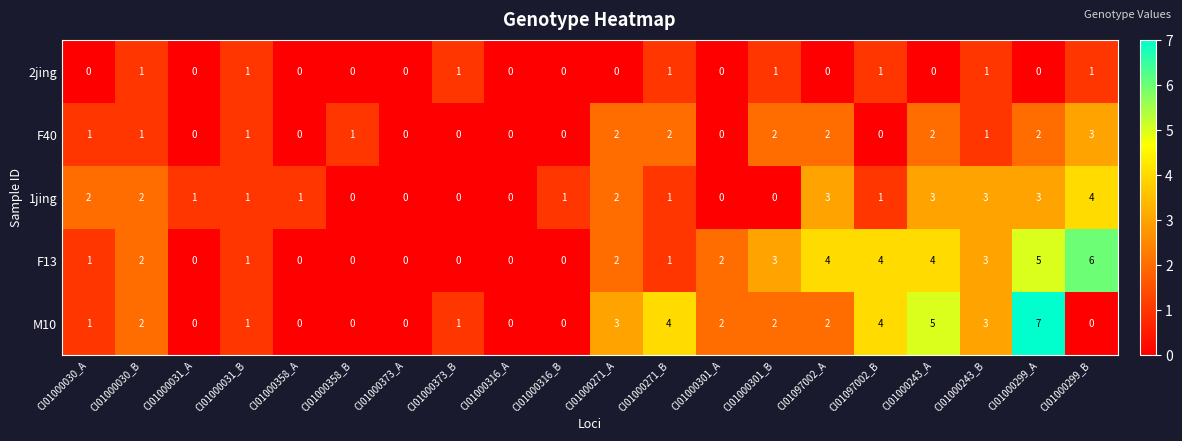

How many categories are shown in the chart?

20